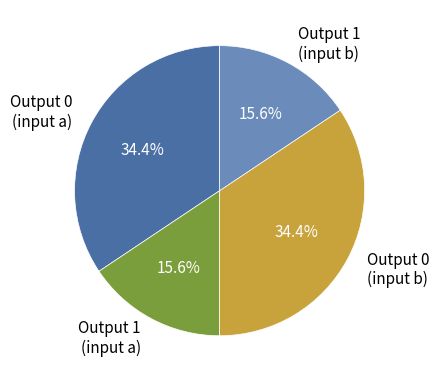

Does Output 1 (input a) account for over 50% of the chart?

No